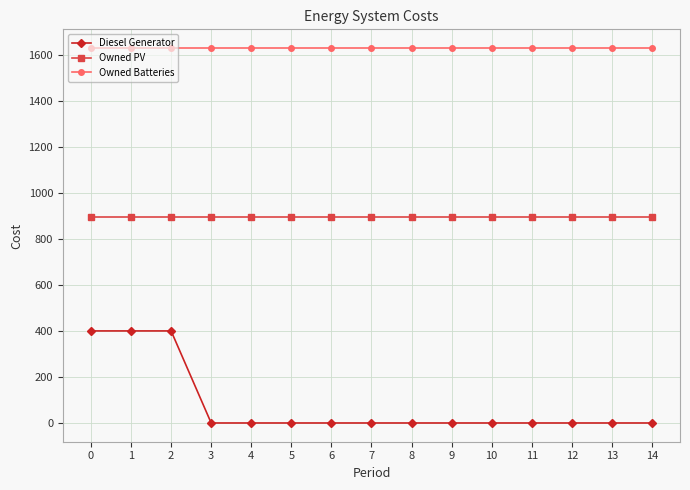

What are all the series names shown in the legend?

Diesel Generator, Owned PV, Owned Batteries